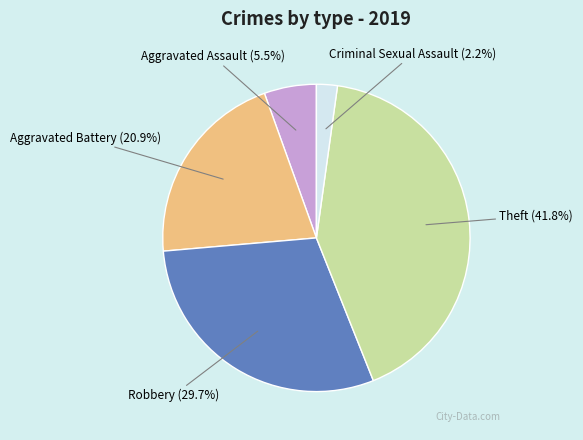

To the nearest percent, what is the average slice percentage?

20%